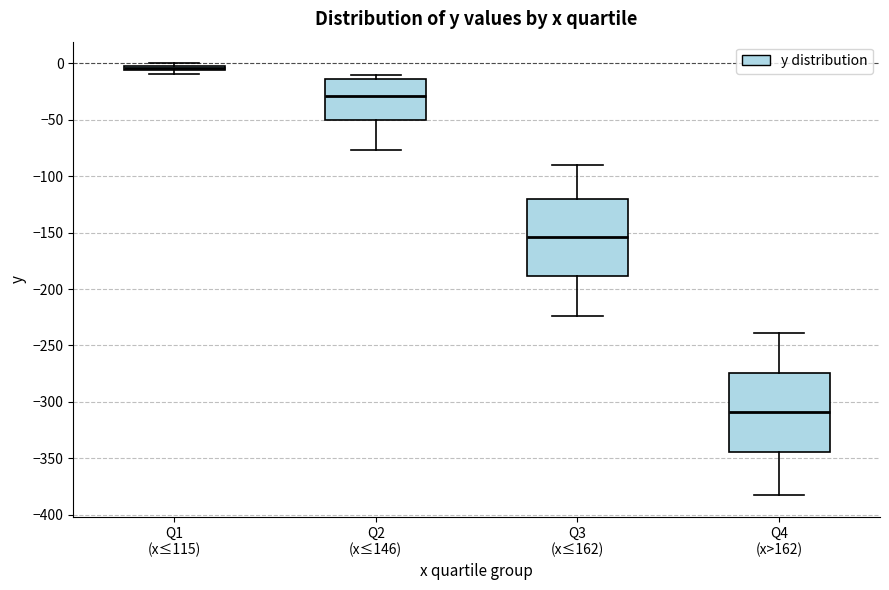

Where is the lower edge of the box for Q2 (x≤146) on the y-axis? The values are not printed on the chart, so give them approximately, as read against the axis.

-50